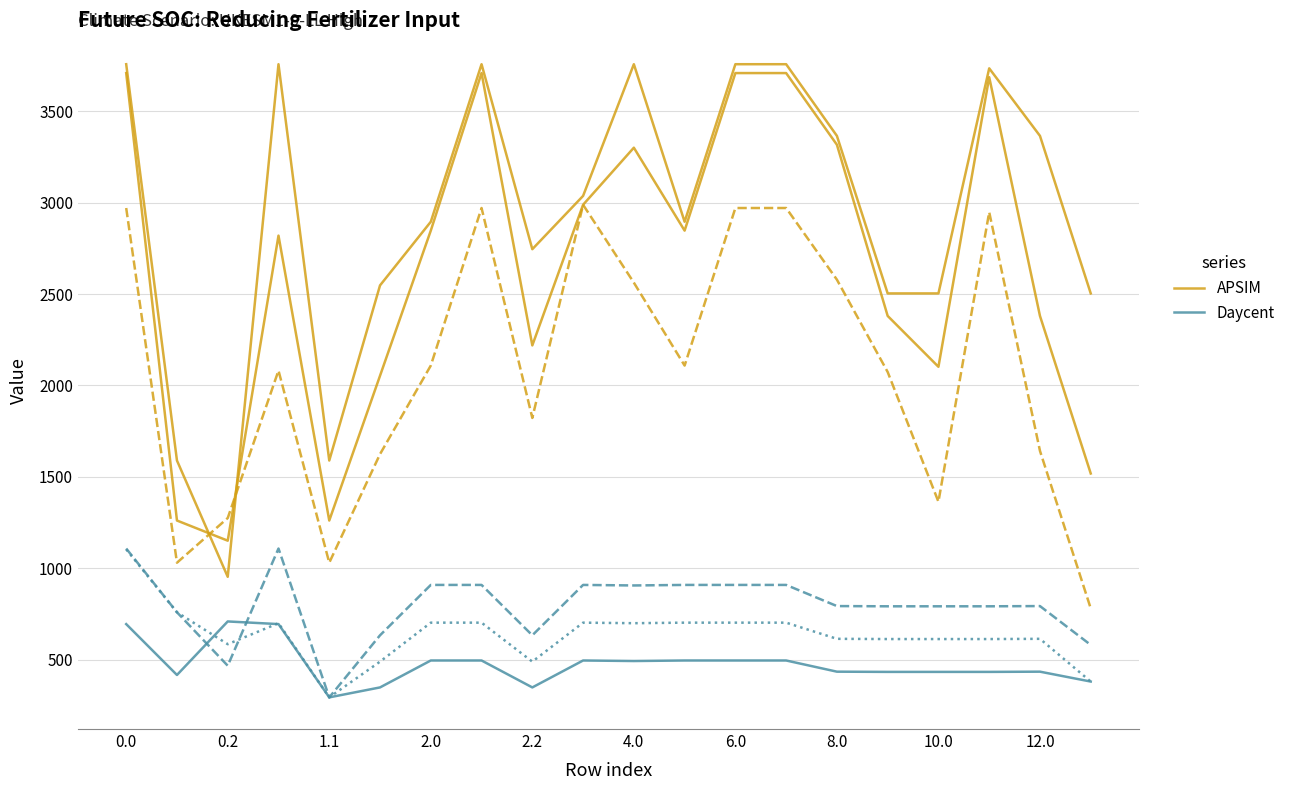

What is the difference between the maximum and minimum values in the Daycent series?

809.8